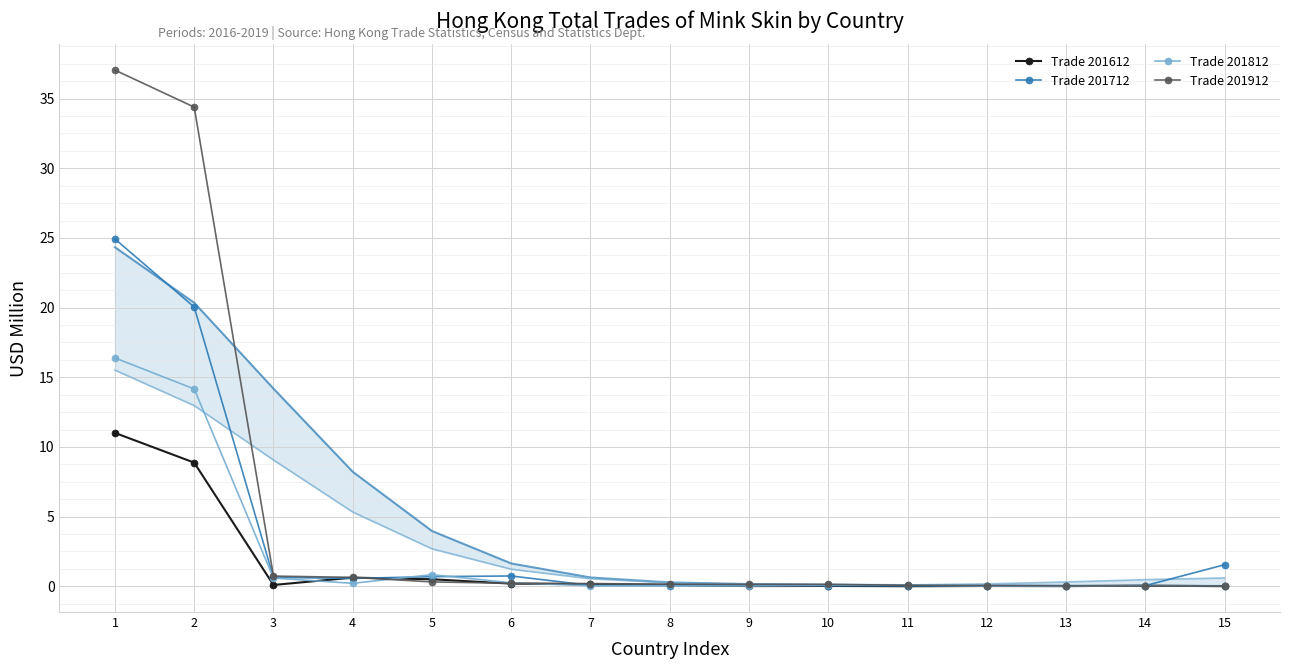

What is the sum of all Trade 201912 values?

74.1